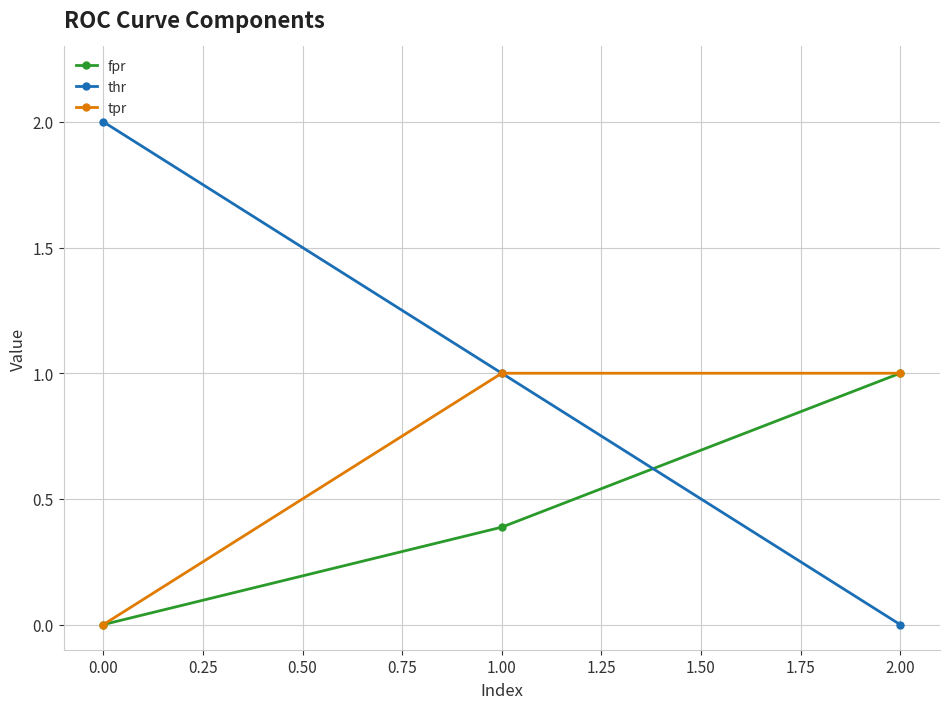

Which series has the widest spread of values?

thr